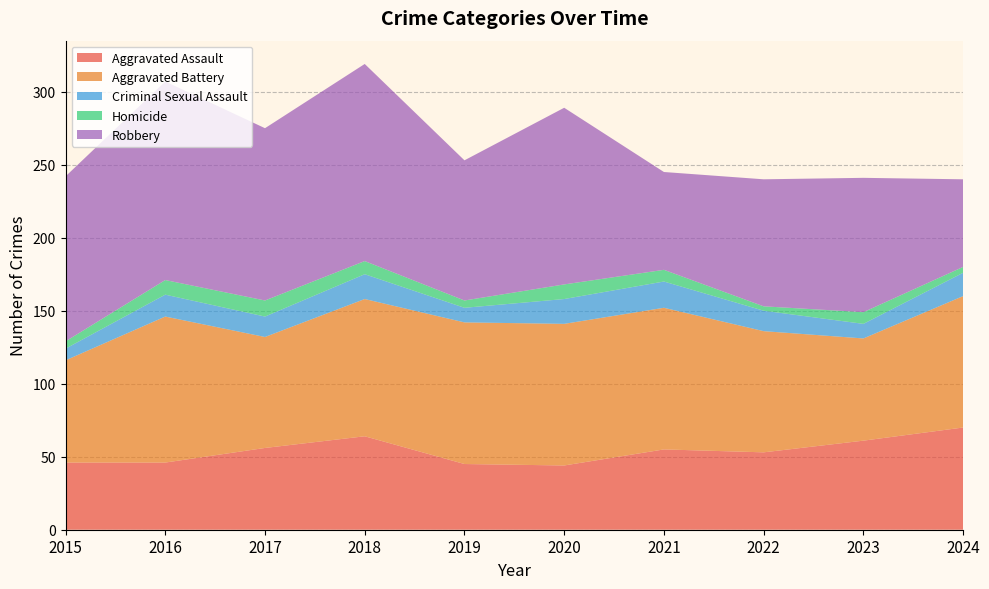

Reading left to right, transcribe all the data shown in this chart.

Aggravated Assault: 2015=46	2016=46	2017=56	2018=64	2019=45	2020=44	2021=55	2022=53	2023=61	2024=70
Aggravated Battery: 2015=70	2016=100	2017=76	2018=94	2019=97	2020=97	2021=97	2022=83	2023=70	2024=90
Criminal Sexual Assault: 2015=8	2016=15	2017=14	2018=17	2019=10	2020=17	2021=18	2022=14	2023=10	2024=16
Homicide: 2015=5	2016=10	2017=11	2018=9	2019=5	2020=10	2021=8	2022=3	2023=8	2024=4
Robbery: 2015=113	2016=136	2017=118	2018=135	2019=96	2020=121	2021=67	2022=87	2023=92	2024=60